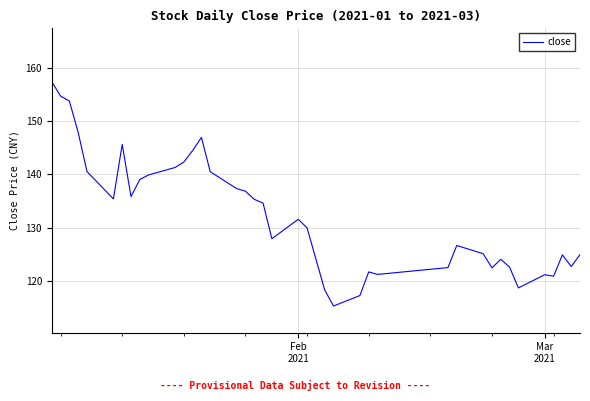

What is the smallest value displayed?

115.3